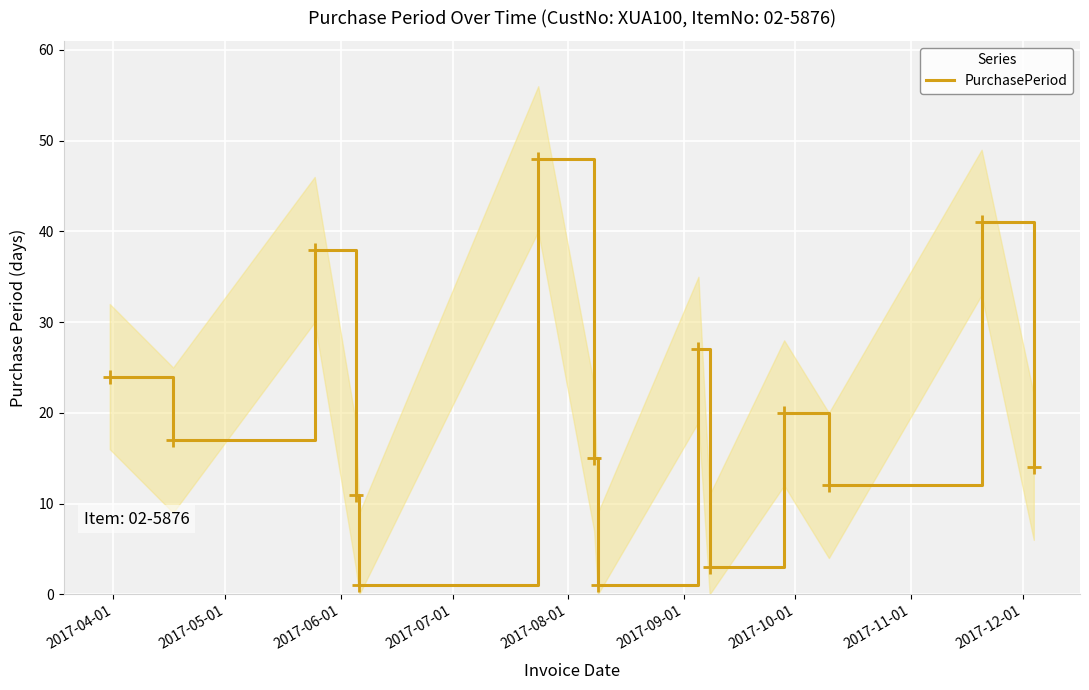

What is the highest value of the PurchasePeriod series?

48